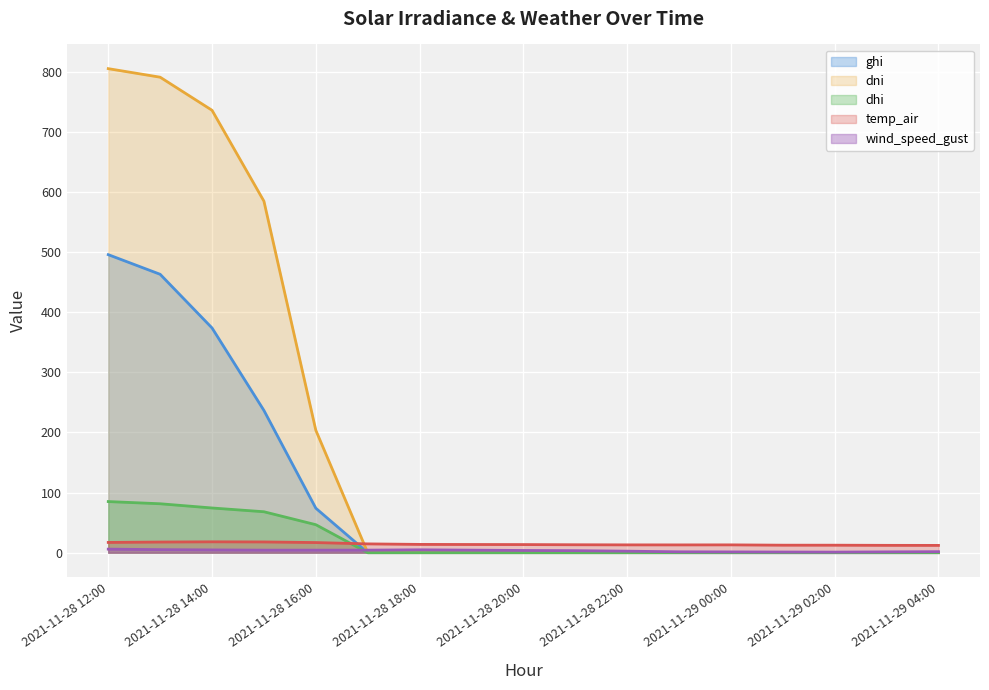

At which label is wind_speed_gust closest to 3?

2021-11-28 21:00